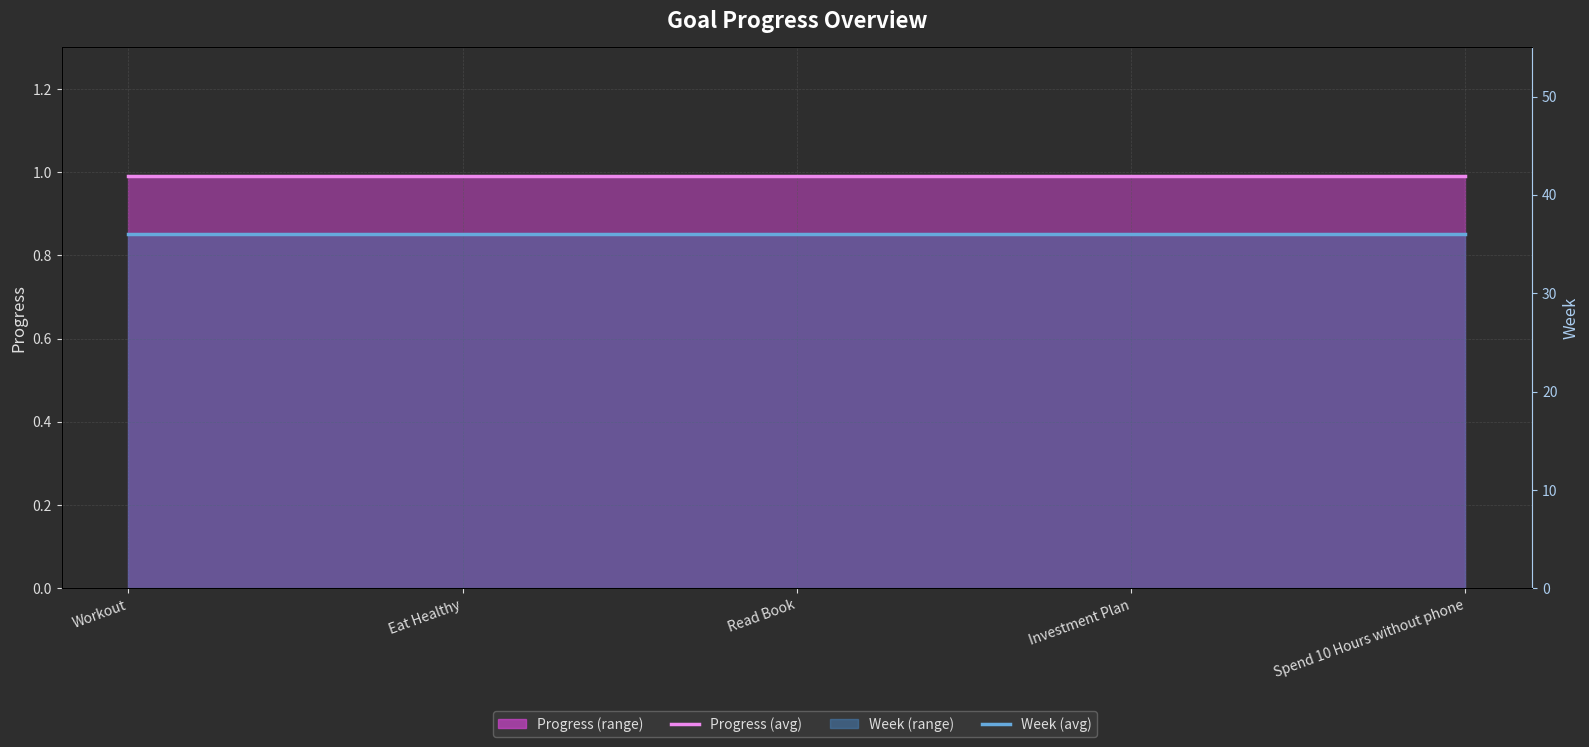

Between Spend 10 Hours without phone and Read Book, which is larger?

Spend 10 Hours without phone